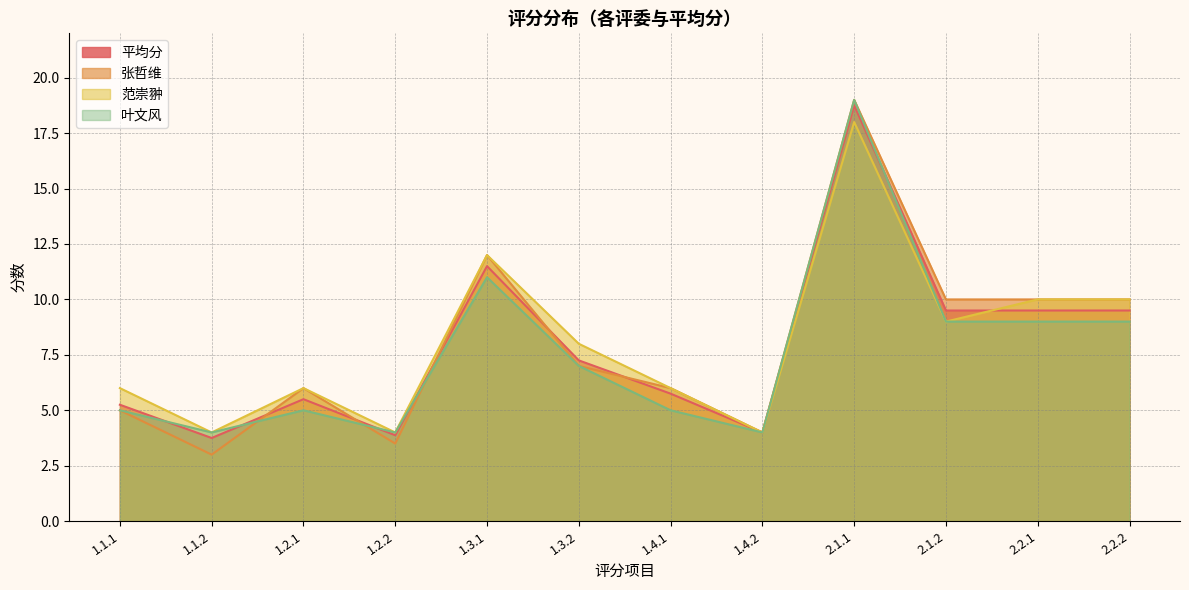

What is the lowest value of the 范崇翀 series?

4.0